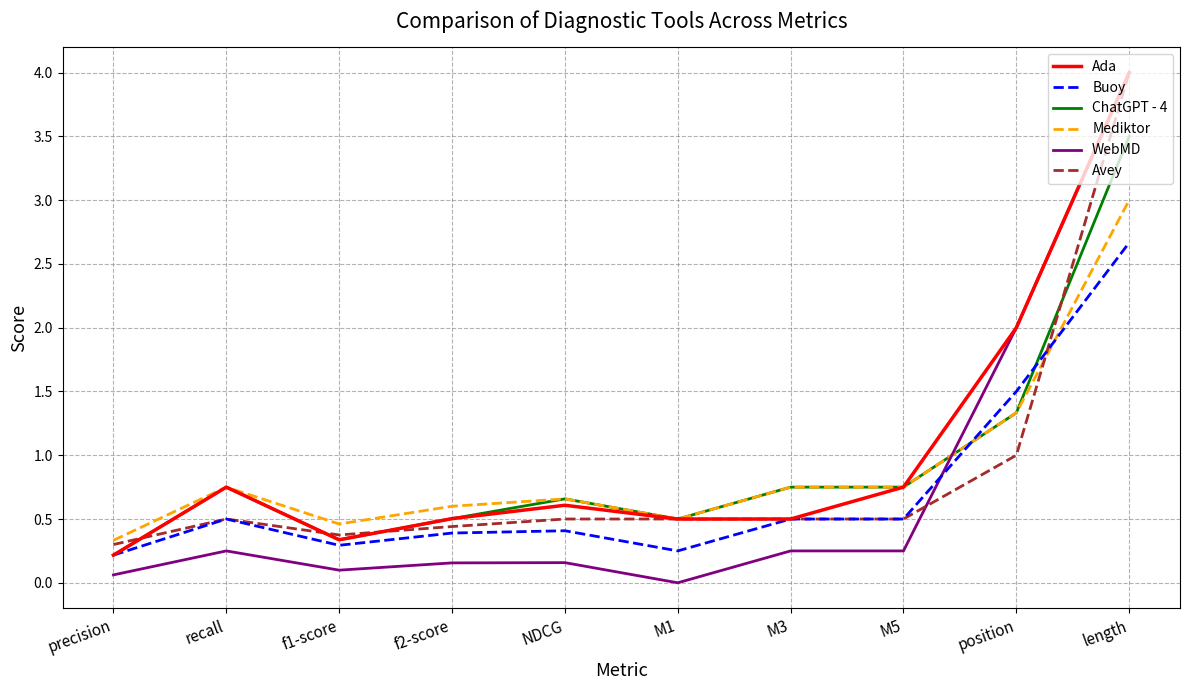

At how many categories does at least one series exceed 1?

2